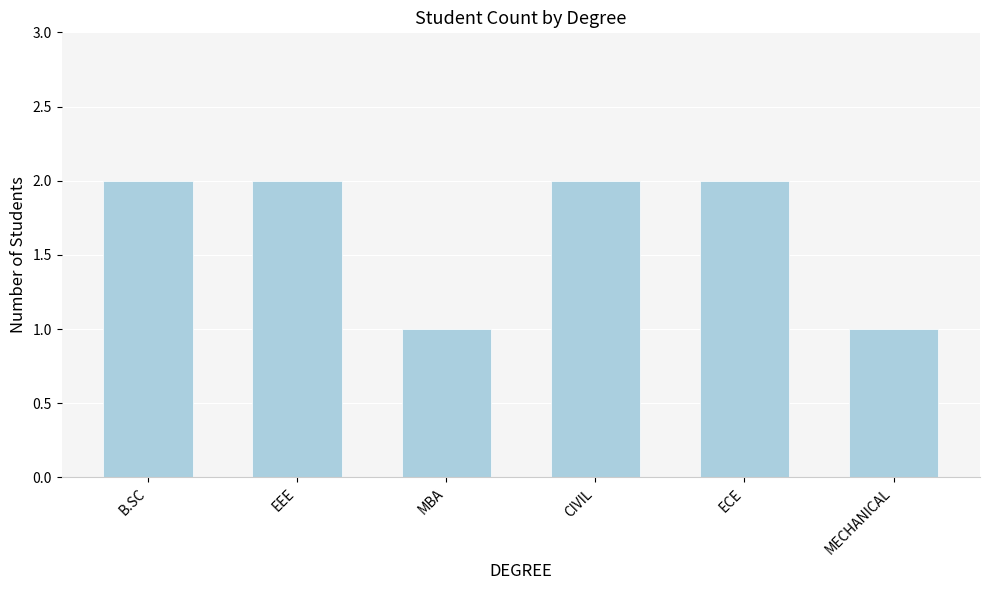

What is the value of the 3rd bar from the left?

1